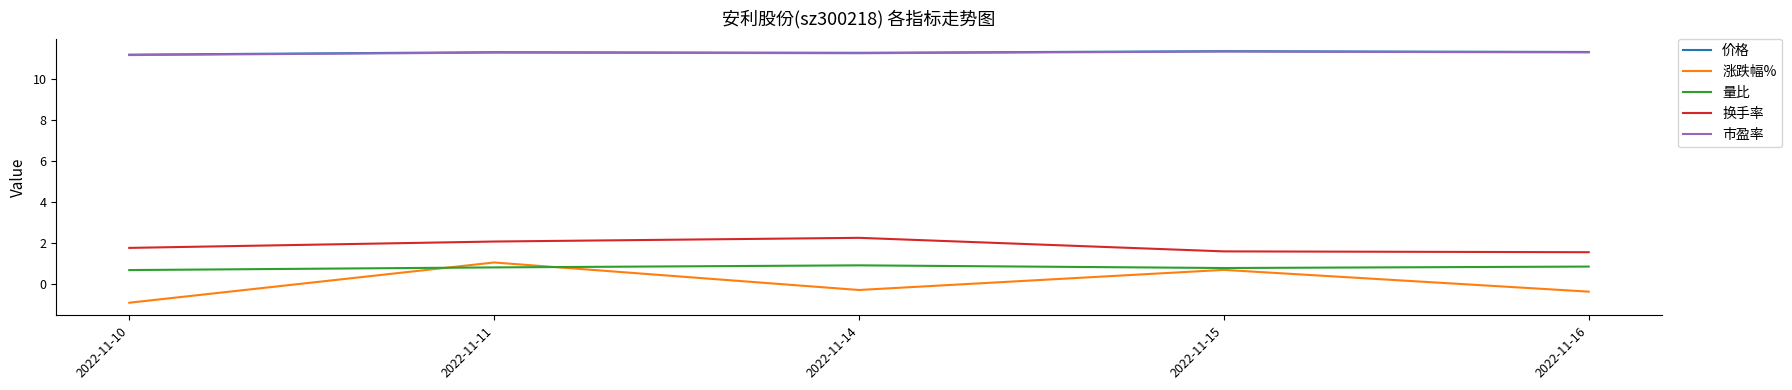

True or false: 市盈率 and 量比 intersect in this chart.

False